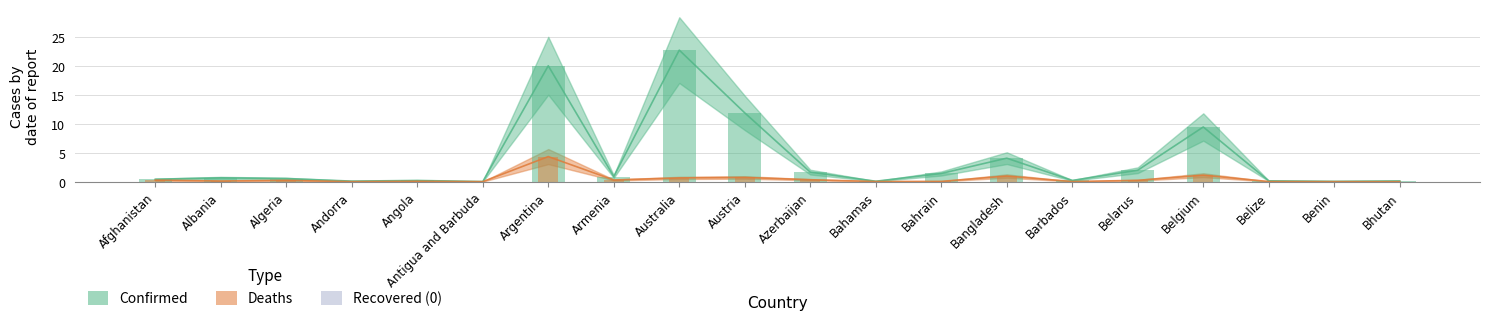

What is the difference between the second highest and minimum values in the Deaths series?

1.1